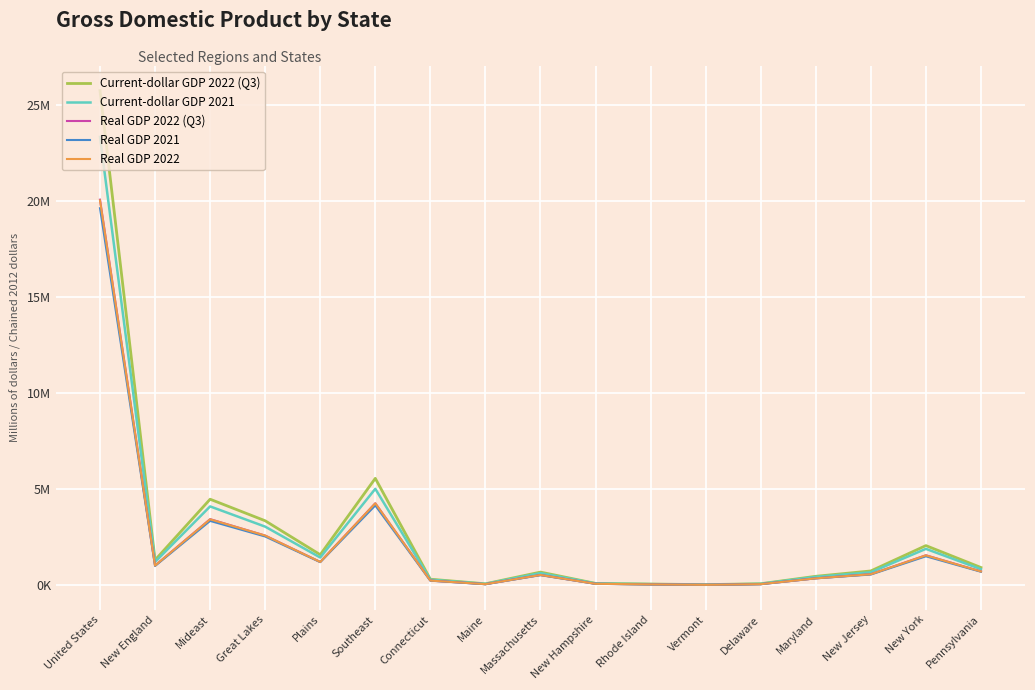

Which category has the lowest value in the Current-dollar GDP 2021 series?

Vermont